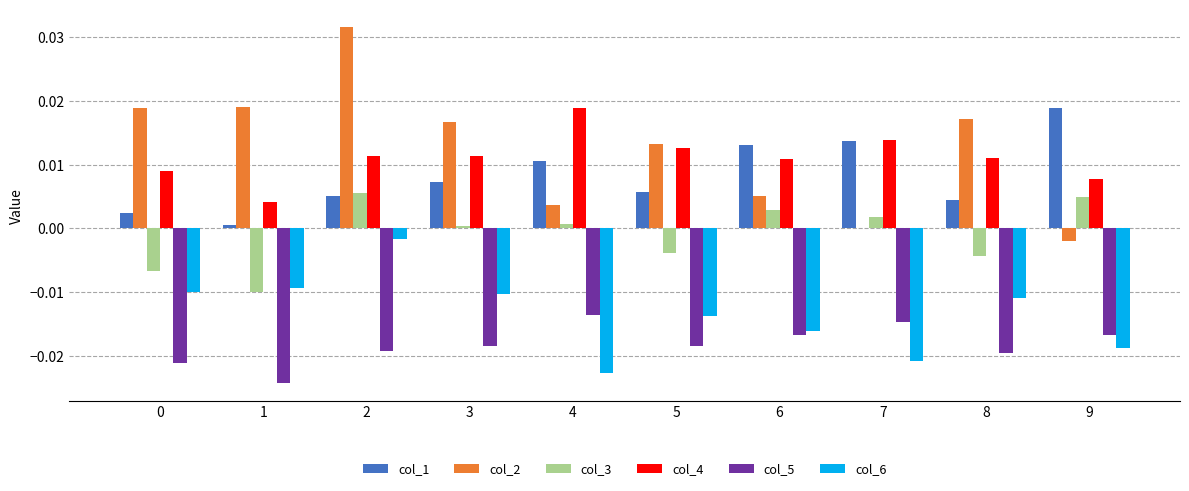

How many groups of bars are there?

10